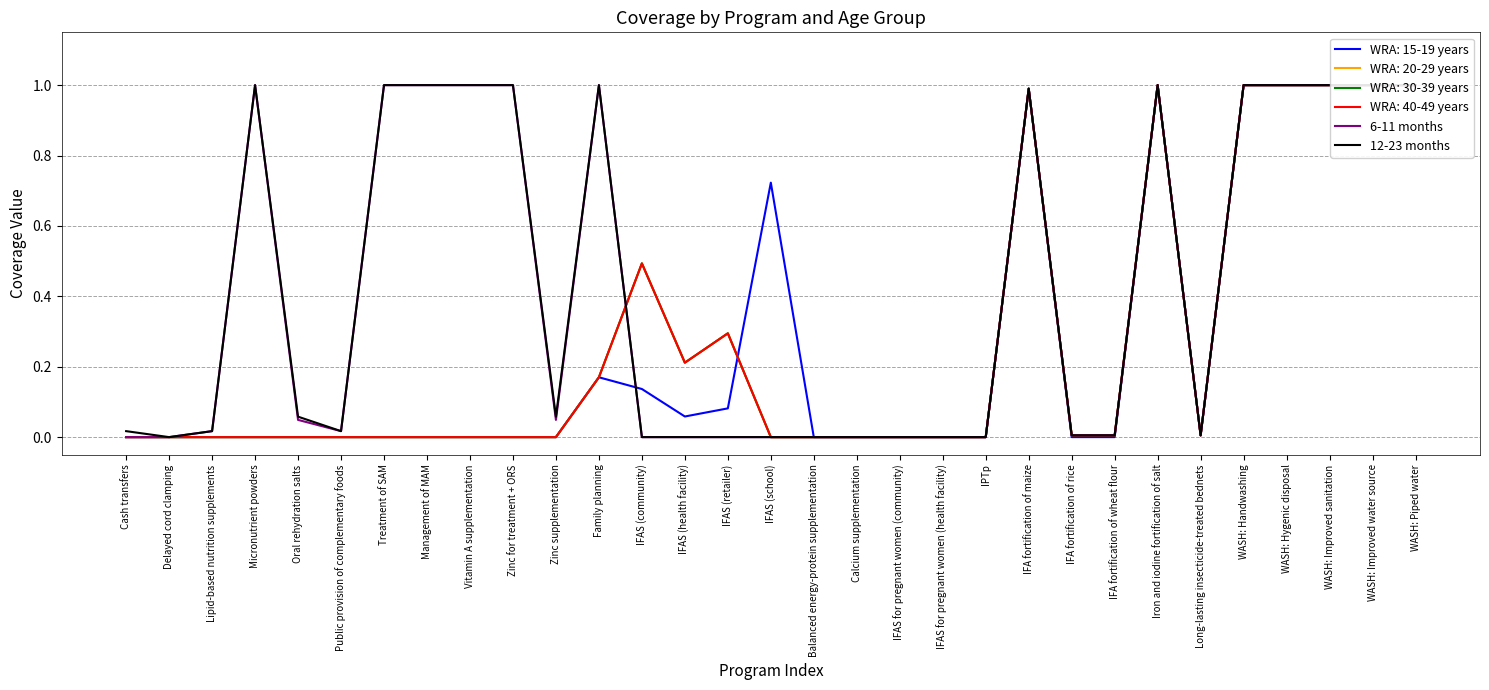

At IFAS (retailer), list the series in order from smallest to largest.

6-11 months, 12-23 months